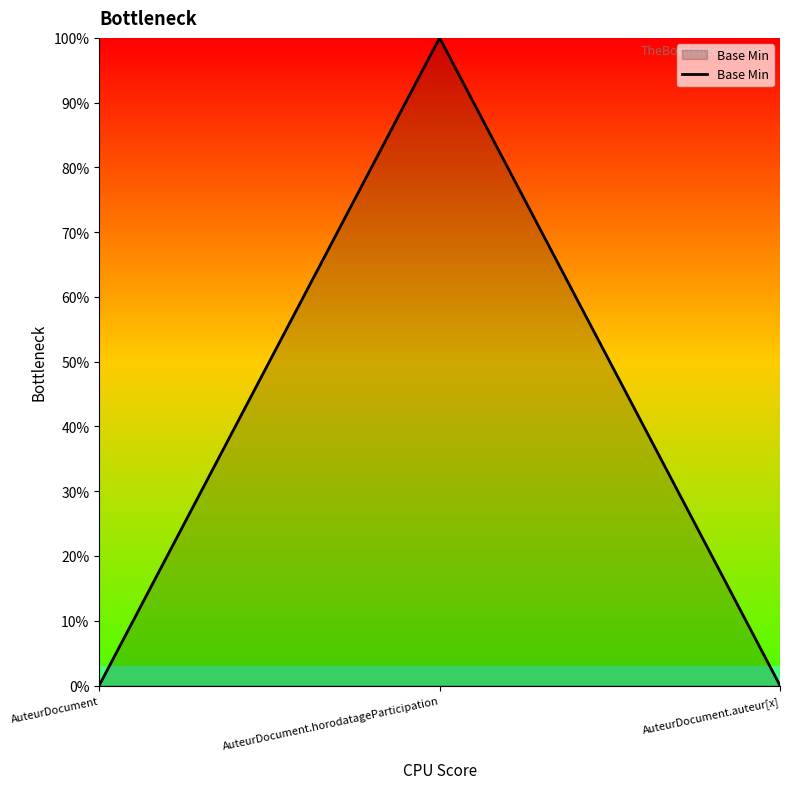

List the labels in order of value, largest first.

AuteurDocument.horodatageParticipation, AuteurDocument, AuteurDocument.auteur[x]